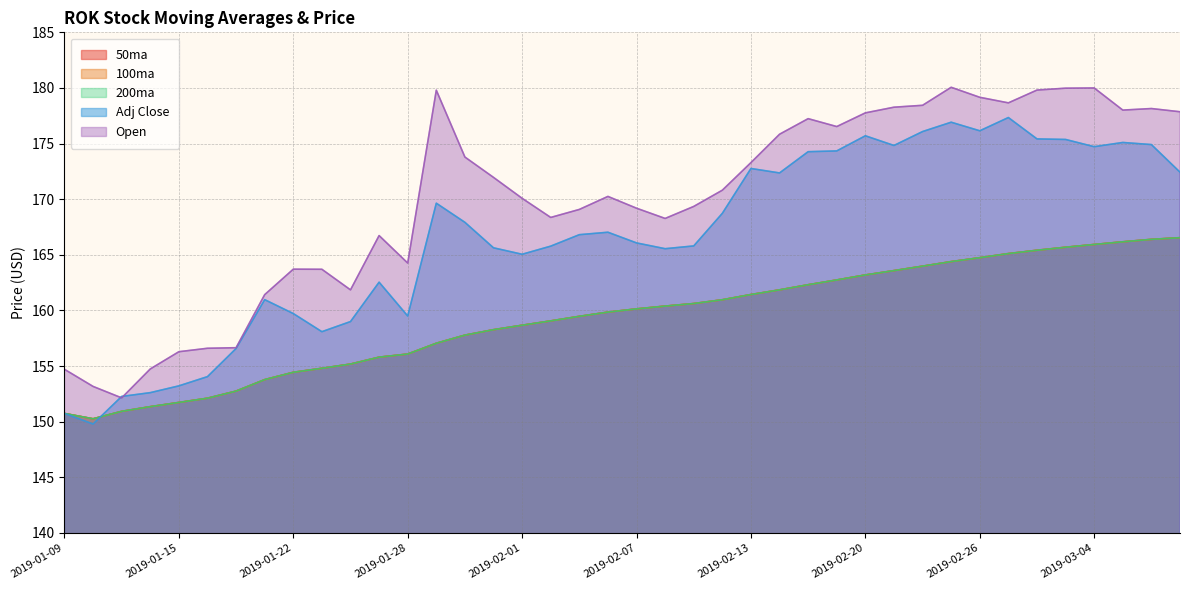

Reading right to left, what are all the values shown in this chart?

50ma: 166.5	166.4	166.2	165.9	165.7	165.4	165.1	164.7	164.4	164.0	163.6	163.2	162.7	162.3	161.8	161.4	161.0	160.6	160.4	160.1	159.8	159.5	159.1	158.7	158.3	157.8	157.1	156.1	155.8	155.2	154.8	154.4	153.8	152.8	152.1	151.7	151.3	150.9	150.3	150.7
100ma: 166.5	166.4	166.2	165.9	165.7	165.4	165.1	164.7	164.4	164.0	163.6	163.2	162.7	162.3	161.8	161.4	161.0	160.6	160.4	160.1	159.8	159.5	159.1	158.7	158.3	157.8	157.1	156.1	155.8	155.2	154.8	154.4	153.8	152.8	152.1	151.7	151.3	150.9	150.3	150.7
200ma: 166.5	166.4	166.2	165.9	165.7	165.4	165.1	164.7	164.4	164.0	163.6	163.2	162.7	162.3	161.8	161.4	161.0	160.6	160.4	160.1	159.8	159.5	159.1	158.7	158.3	157.8	157.1	156.1	155.8	155.2	154.8	154.4	153.8	152.8	152.1	151.7	151.3	150.9	150.3	150.7
Adj Close: 172.4	174.9	175.1	174.7	175.4	175.4	177.3	176.2	176.9	176.1	174.8	175.7	174.3	174.3	172.4	172.8	168.7	165.8	165.6	166.1	167.0	166.8	165.8	165.1	165.6	167.9	169.6	159.5	162.5	159.0	158.1	159.7	161.0	156.6	154.1	153.2	152.6	152.3	149.8	150.7
Open: 177.9	178.2	178.0	180.0	180.0	179.8	178.7	179.2	180.1	178.4	178.3	177.8	176.5	177.2	175.8	173.3	170.8	169.3	168.3	169.2	170.2	169.1	168.4	170.1	172.0	173.8	179.8	164.3	166.7	161.8	163.7	163.7	161.4	156.7	156.6	156.3	154.7	152.1	153.2	154.7